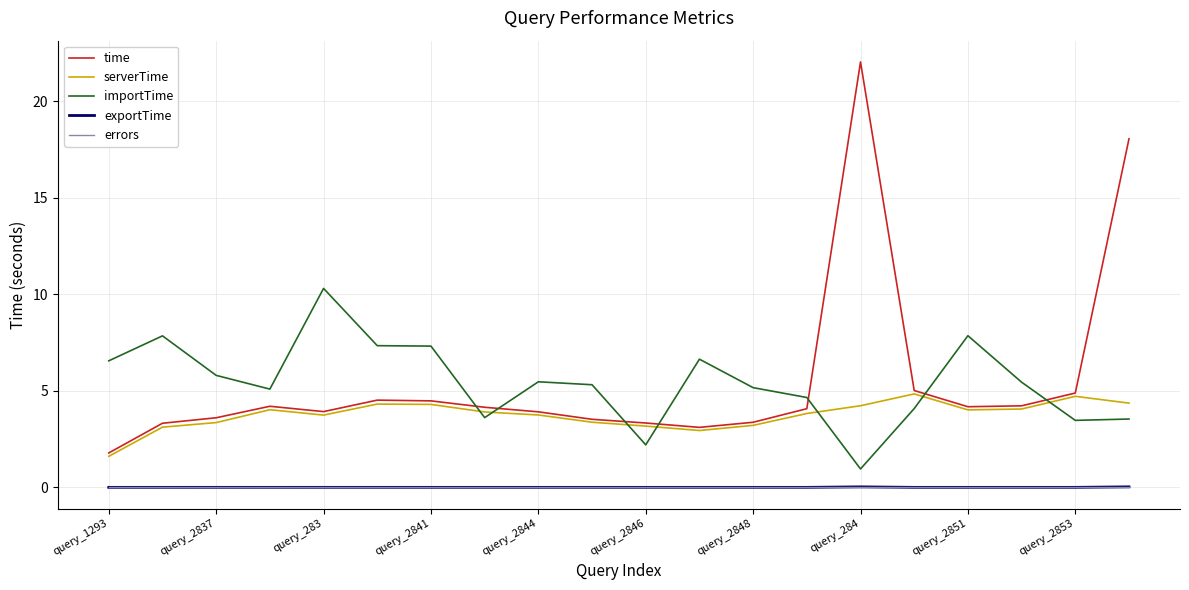

Is this an area chart (filled region under the line)?

No